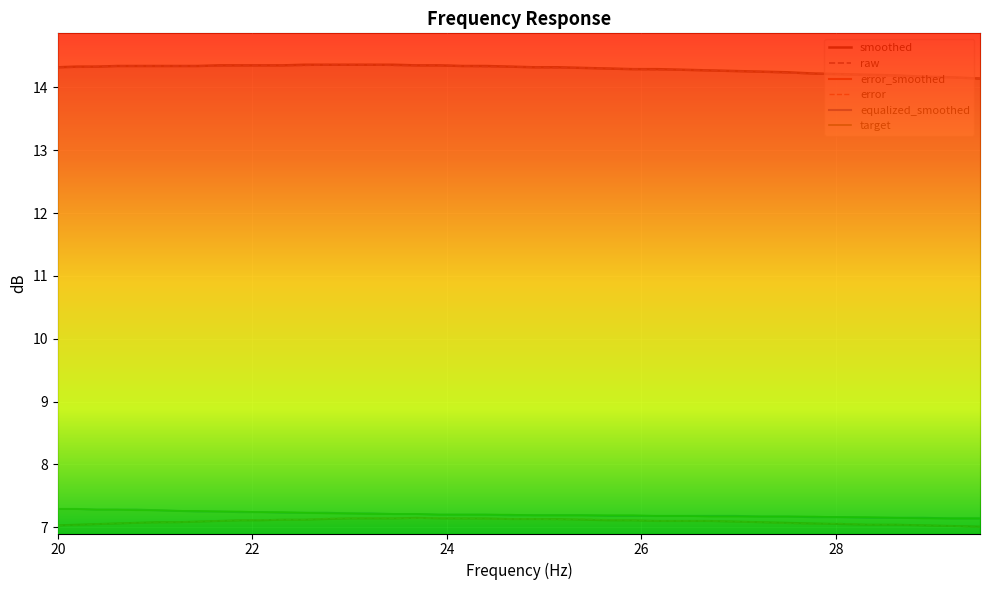

True or false: target and smoothed intersect in this chart.

False